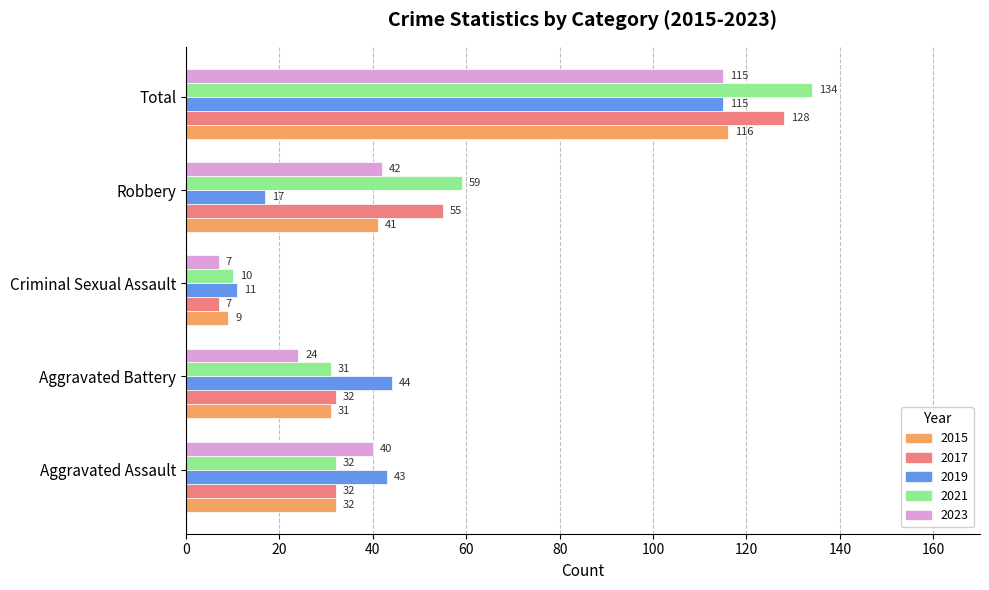

Which series has the largest total across all categories?

2021